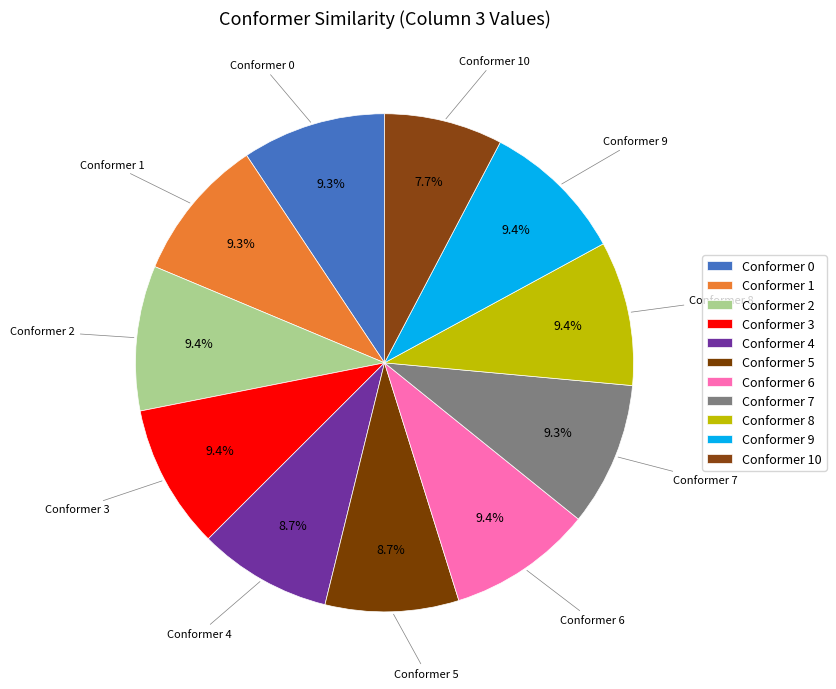

True or false: Conformer 9 accounts for 9% of the total.

True